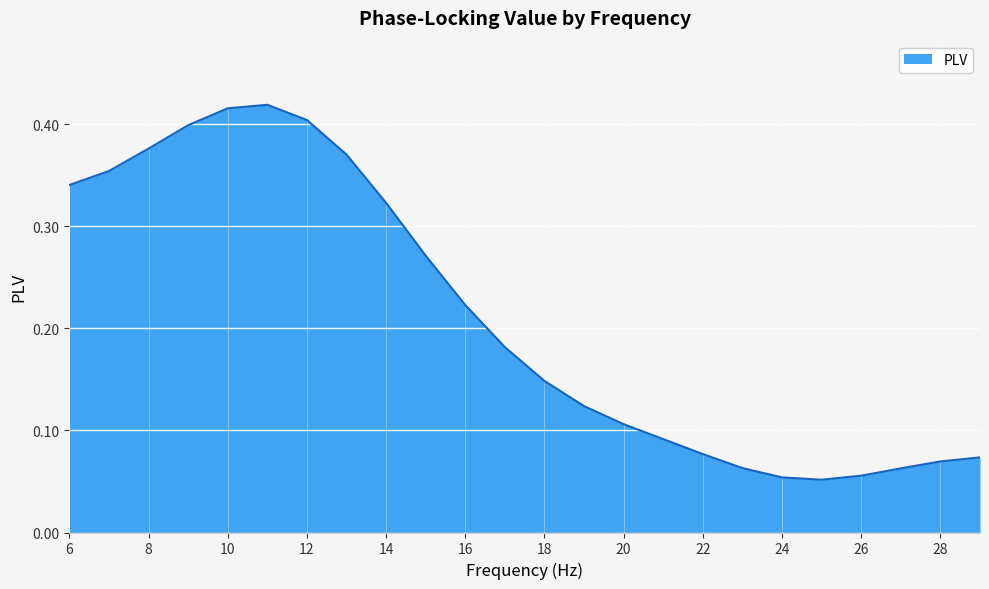

Is this an area chart (filled region under the line)?

Yes